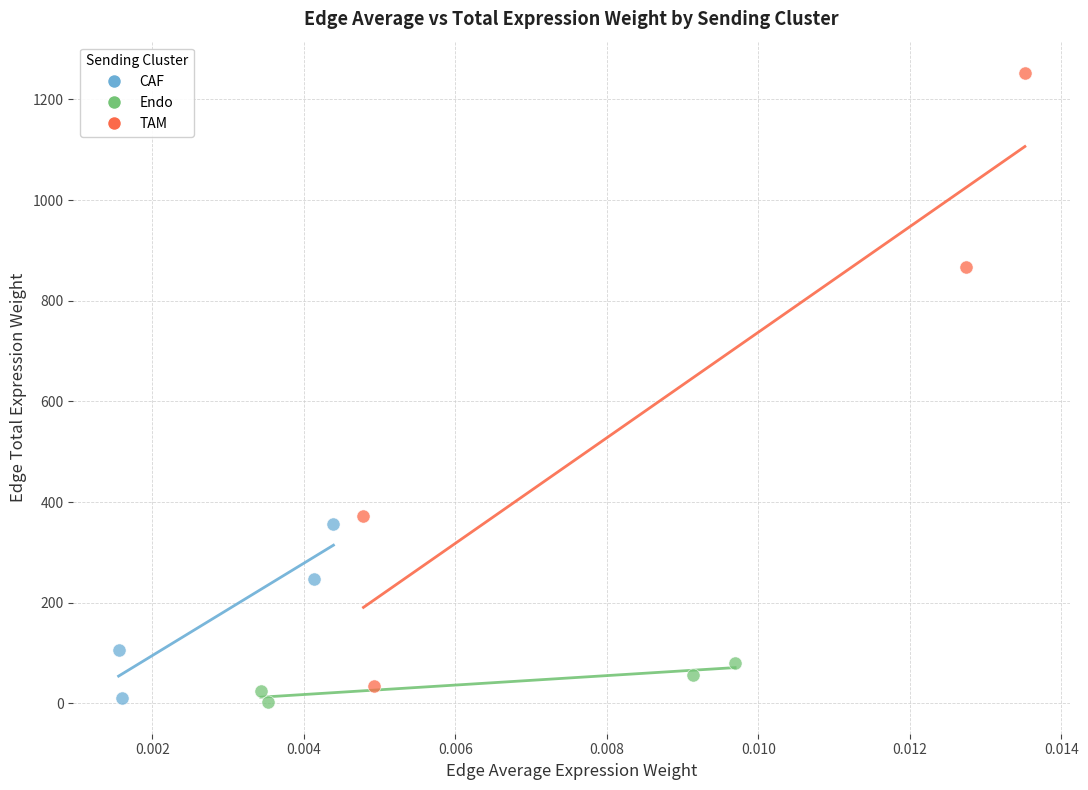

Which series reaches the maximum Y coordinate?

TAM